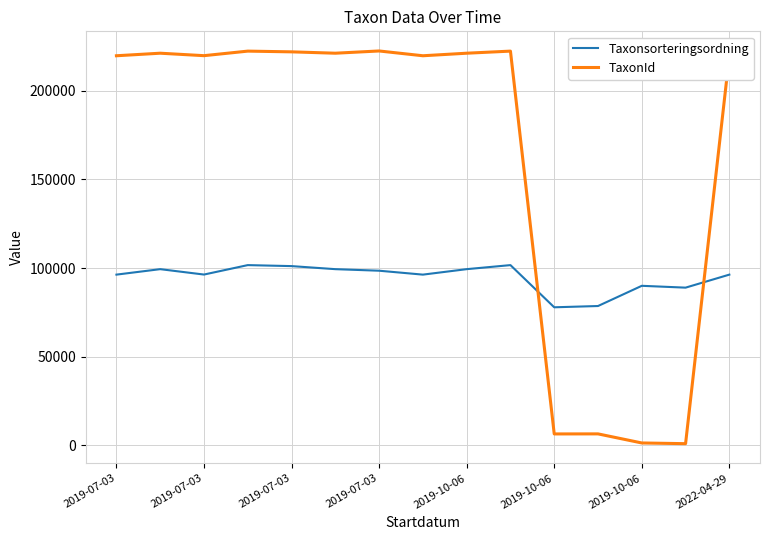

What is the smallest value displayed?

937